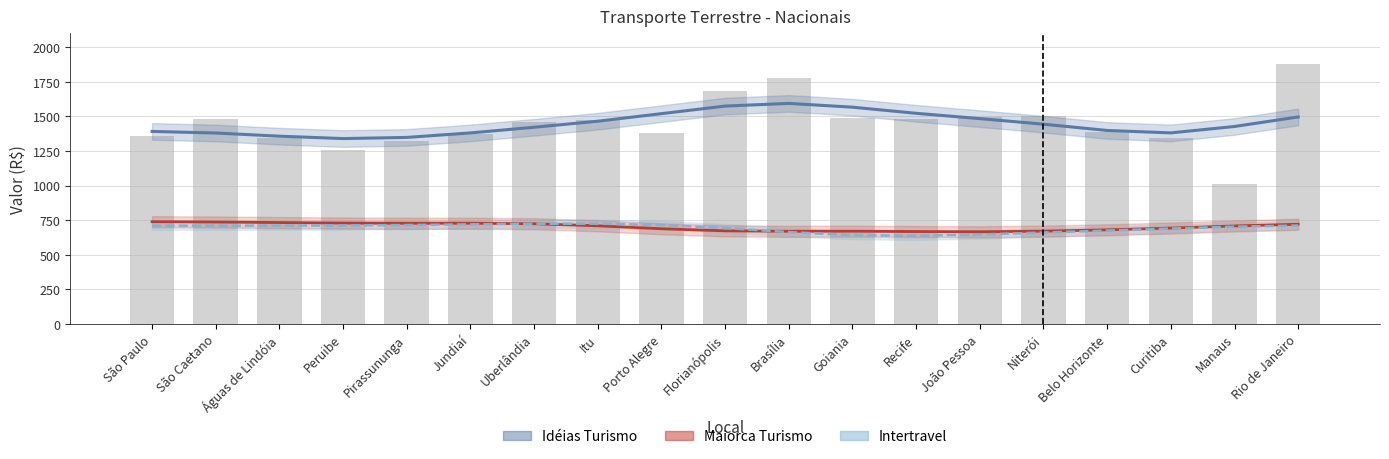

What is the maximum value shown in the chart?

1593.5